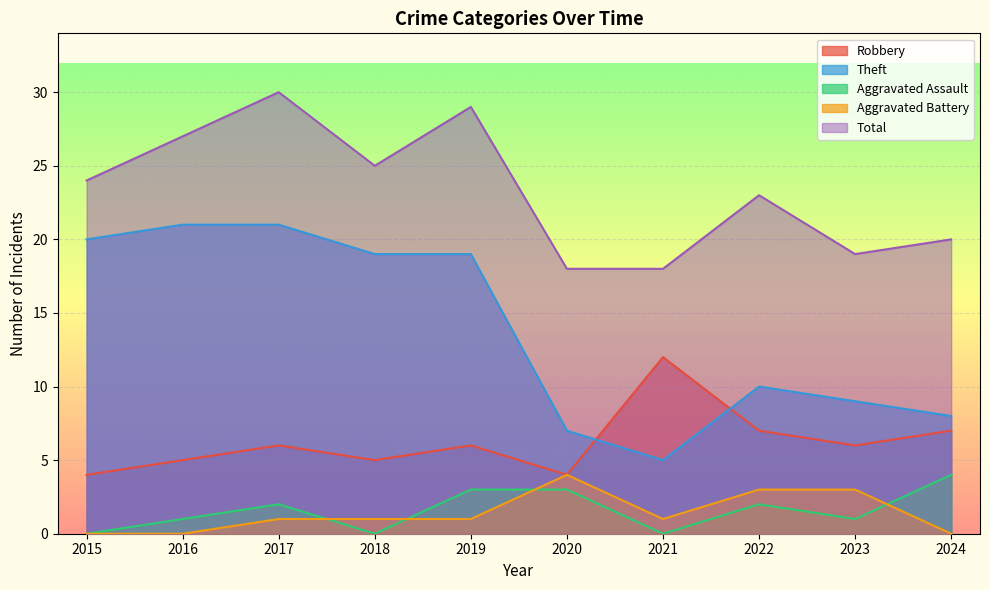

Which series has the largest total across all categories?

Total